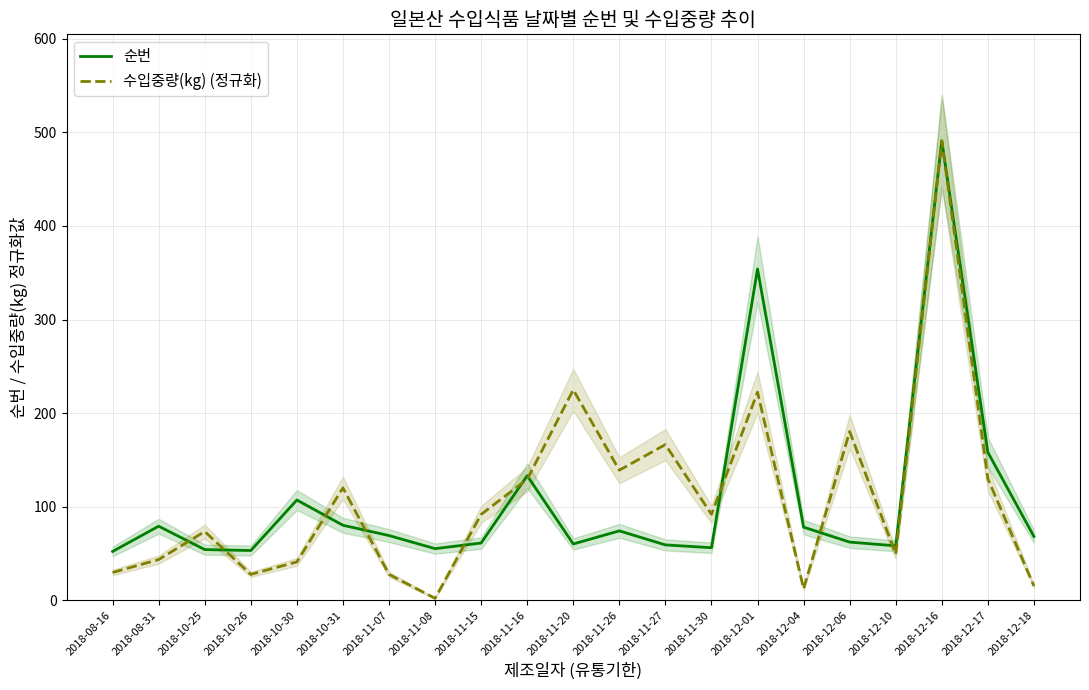

How many intersections are there between 수입중량(kg) (정규화) and 순번?

10